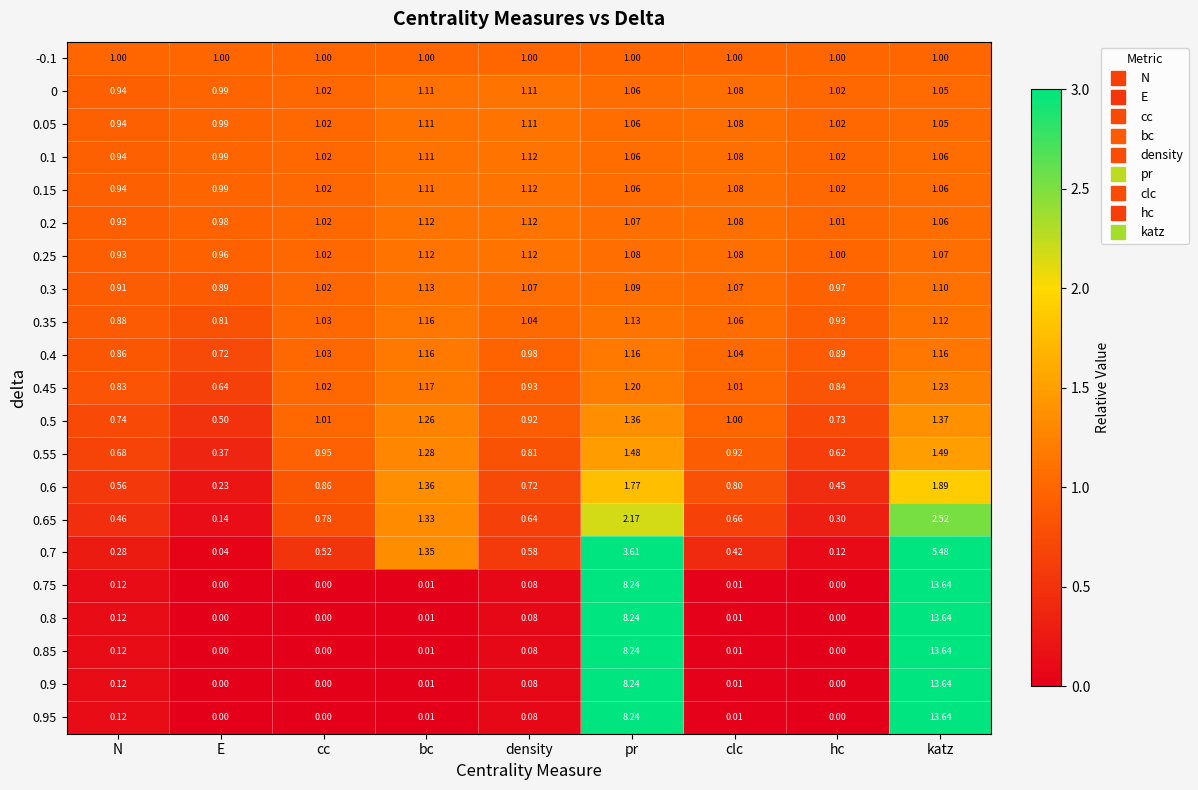

At which category does the chart reach its peak across all series?

katz